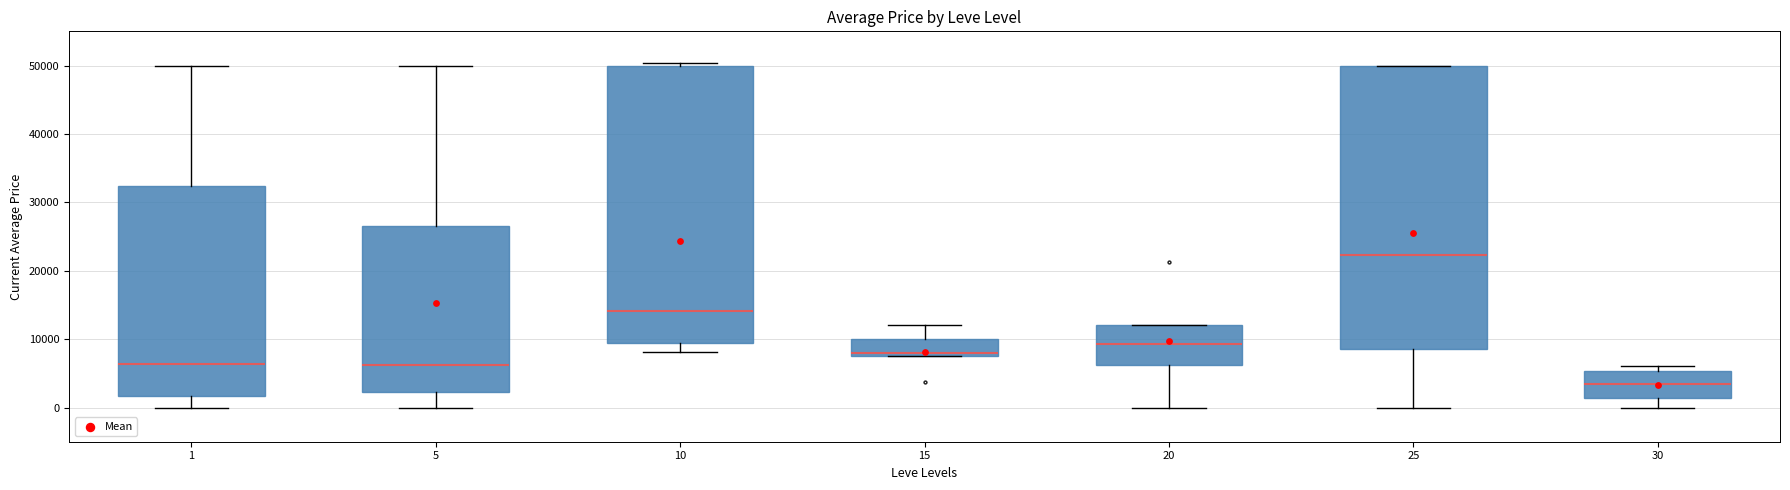

Reading left to right, read every box against the y-axis: the position of its median line, the range the box covers, and the ends of its whiskers. The values are not printed on the chart, so give them approximately, as read against the axis.

1: median 6000, box 2000 to 32000, whiskers 0 to 50000
5: median 6000, box 2000 to 27000, whiskers 0 to 50000
10: median 14000, box 9000 to 50000, whiskers 8000 to 50000 (just above the box's upper edge)
15: median 8000 (just above the box's lower edge), box 8000 to 10000, whiskers 8000 to 12000
20: median 9000, box 6000 to 12000, whiskers 0 to 12000
25: median 22000, box 9000 to 50000, whiskers 0 to 50000
30: median 3000, box 1000 to 5000, whiskers 0 to 6000